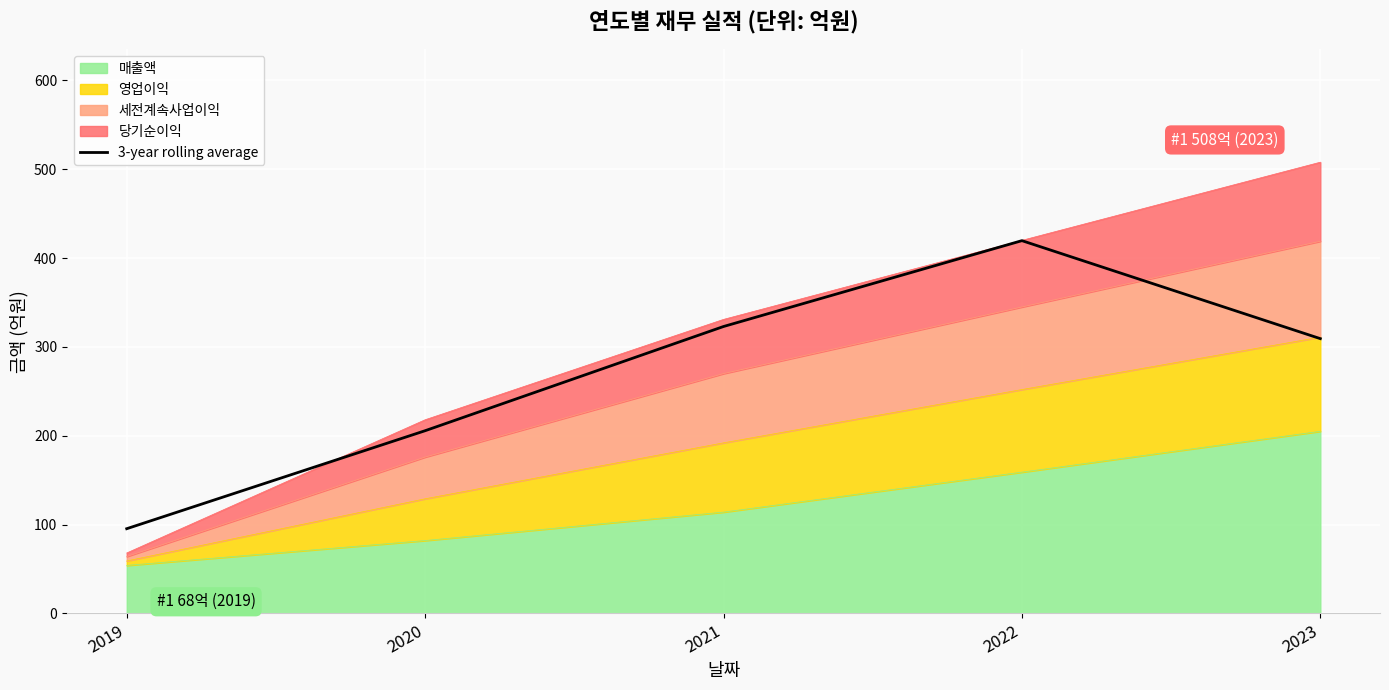

What is the average value?

270.6